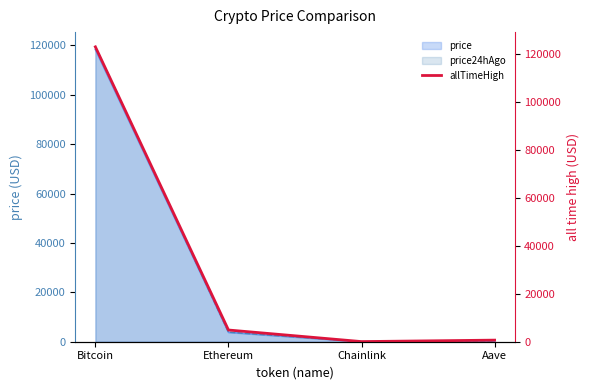

What is the difference between the values at Chainlink and Aave?

609.0